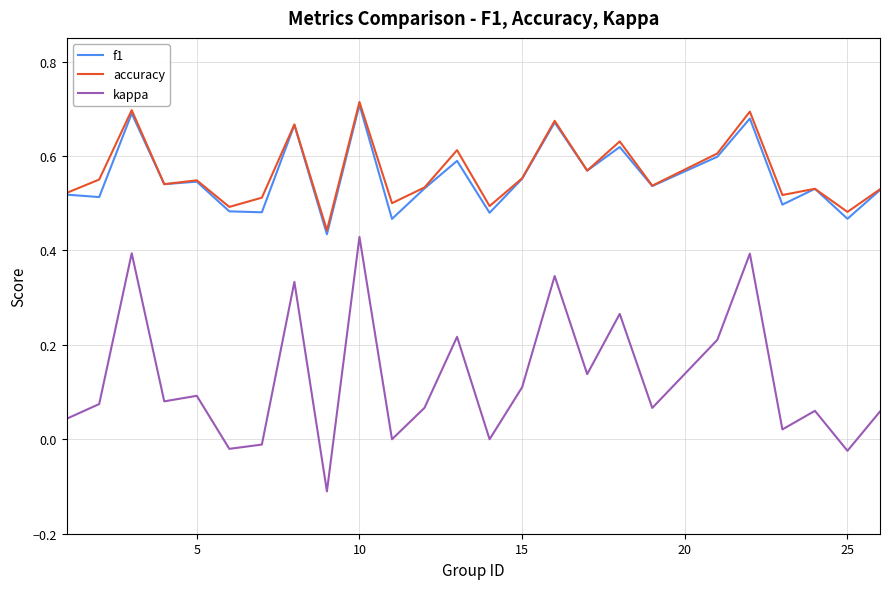

Which series has the widest spread of values?

kappa